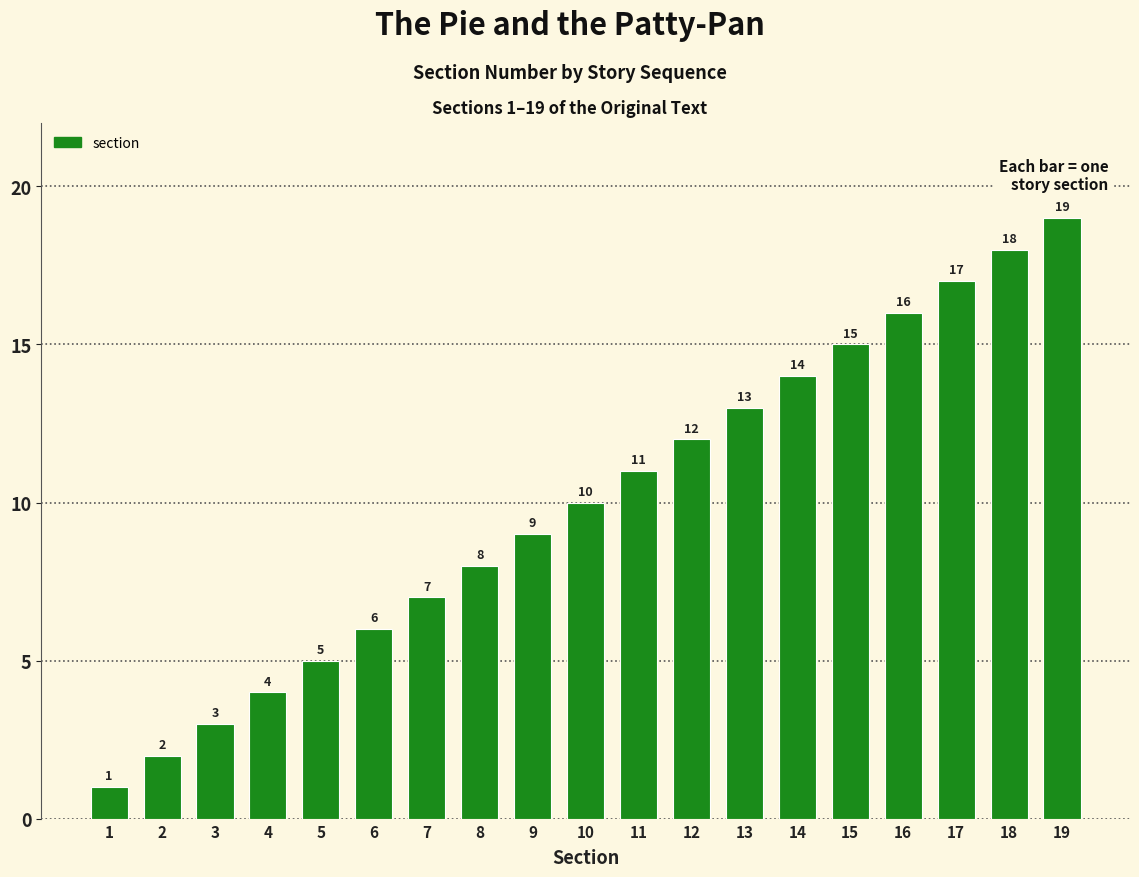

What is the sum of all values?

190